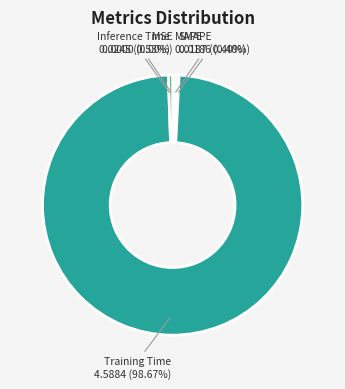

How many slices are in this pie chart?

5